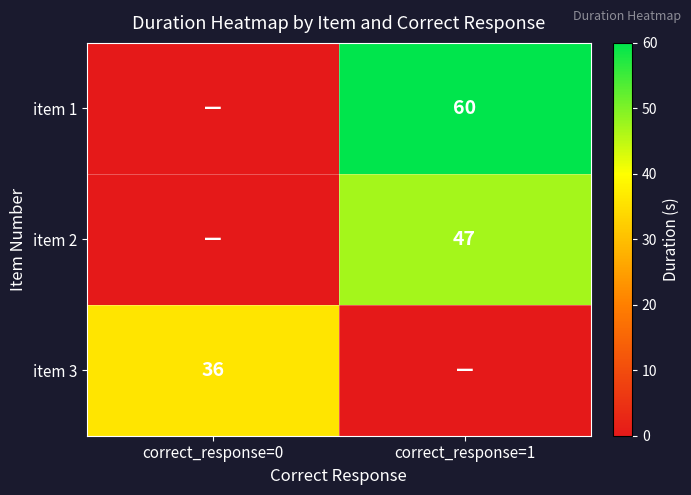

Is it true that item 2 equals 47 at correct_response=1?

True